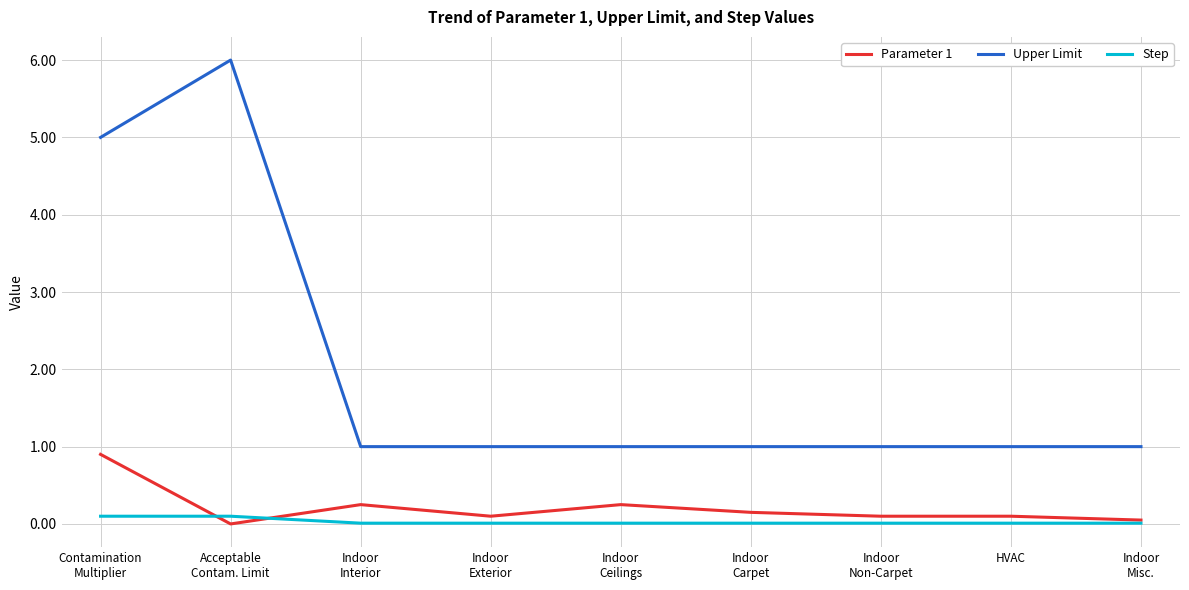

List the series in order of their peak value, highest first.

Upper Limit, Parameter 1, Step